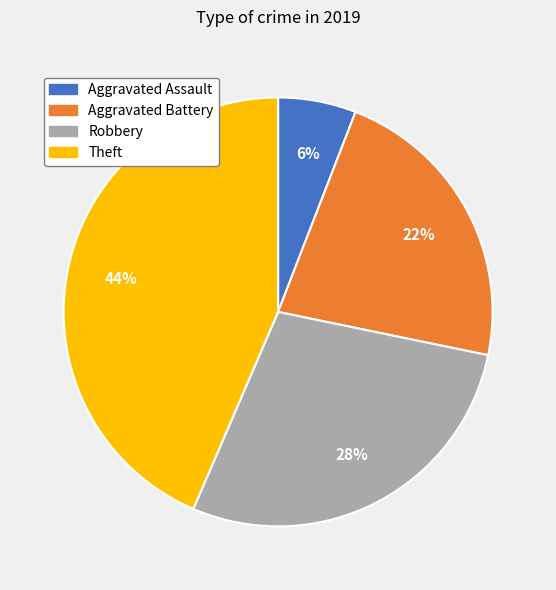

Does any single category account for the majority?

No